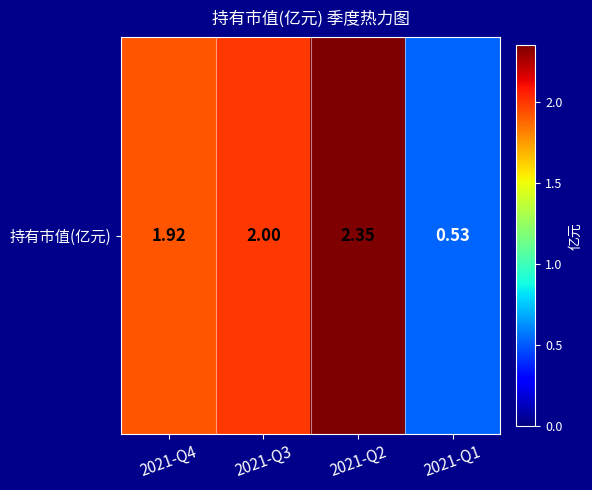

Is it true that the value at 2021-Q4 is 2.7?

False